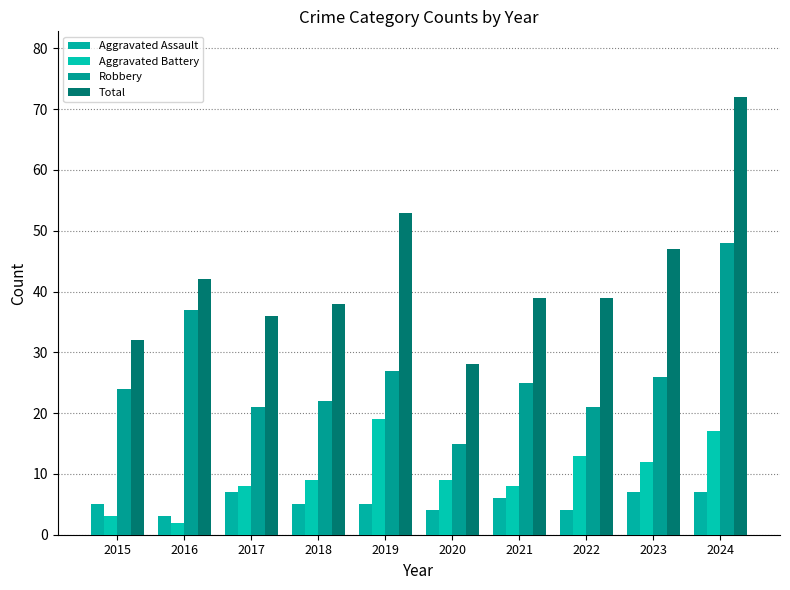

What is the greatest value displayed?

72